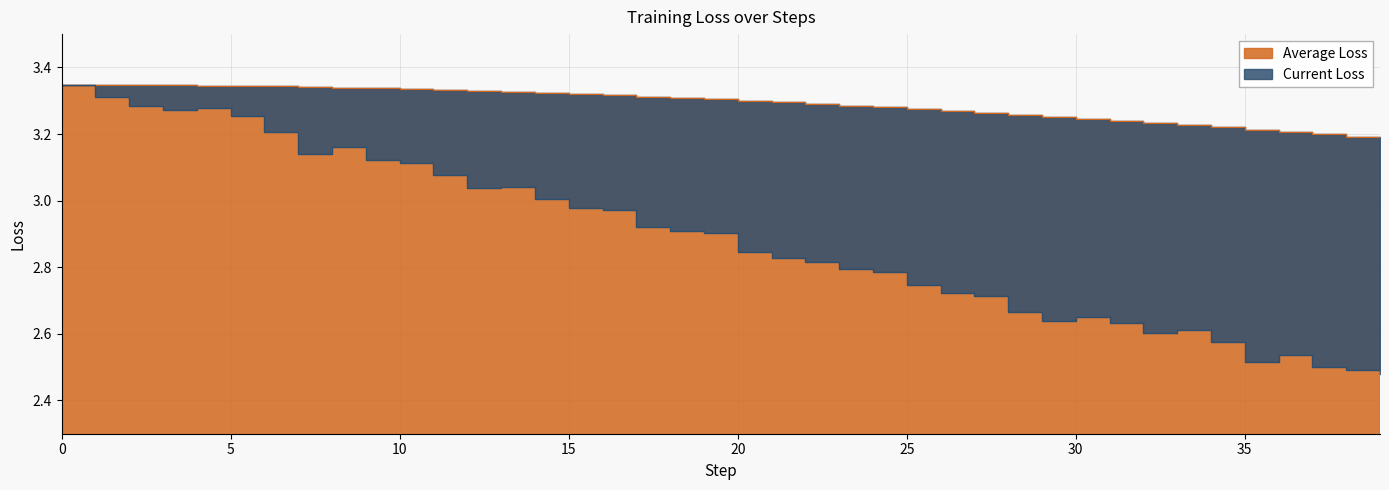

What is the total value across all series at 19?

6.2